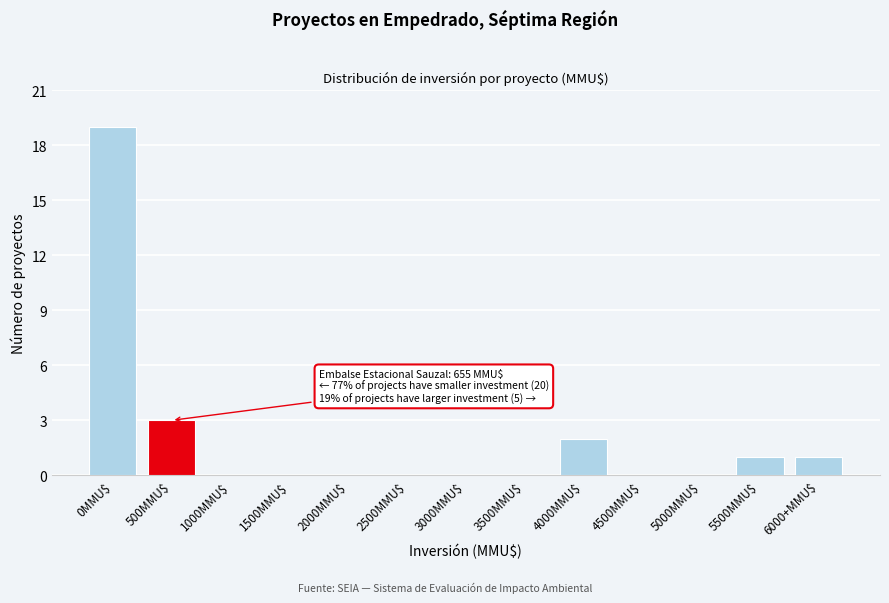

Which label corresponds to the largest value in the chart?

0MMU$